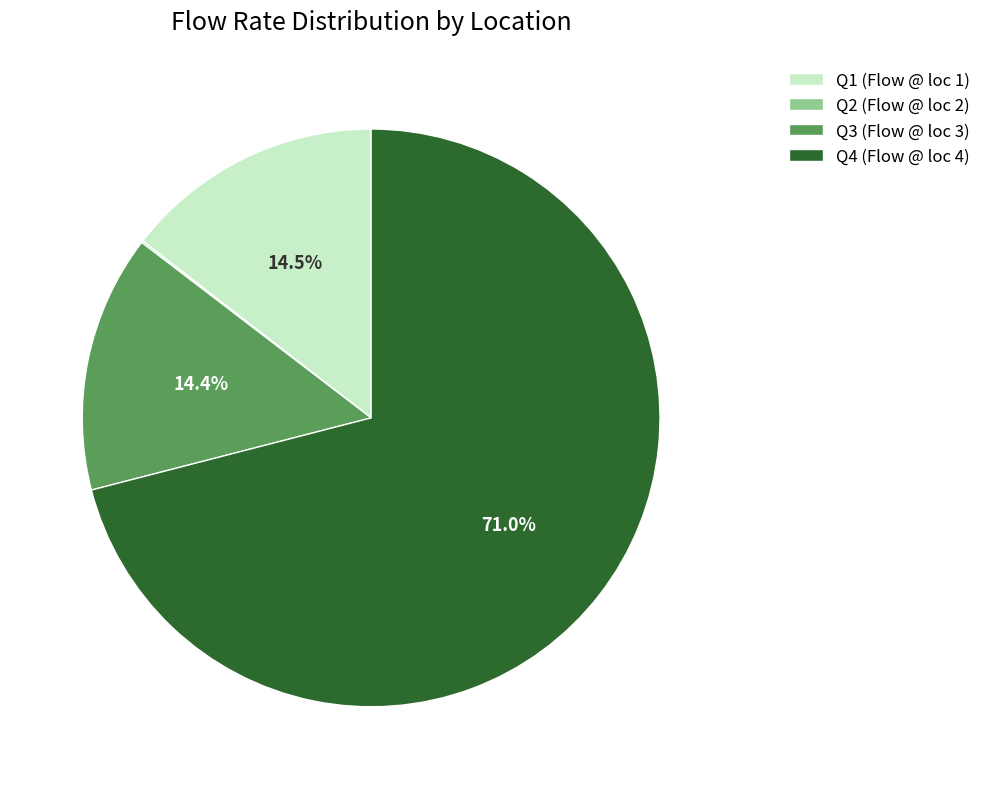

Does Q1 account for over 50% of the chart?

No